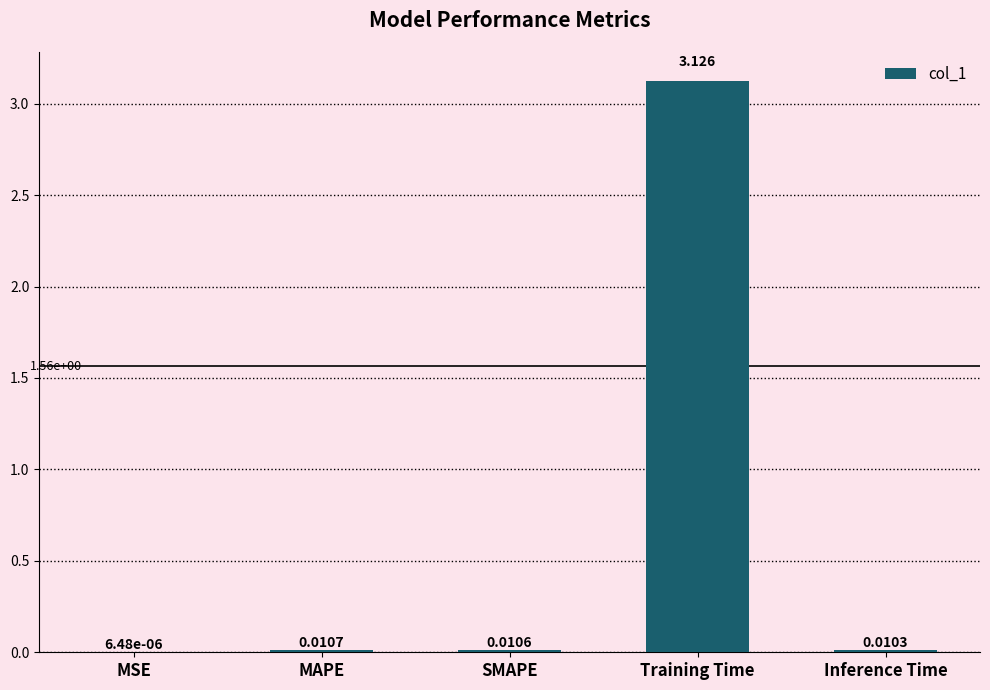

At which category does the chart reach its peak across all series?

Training Time